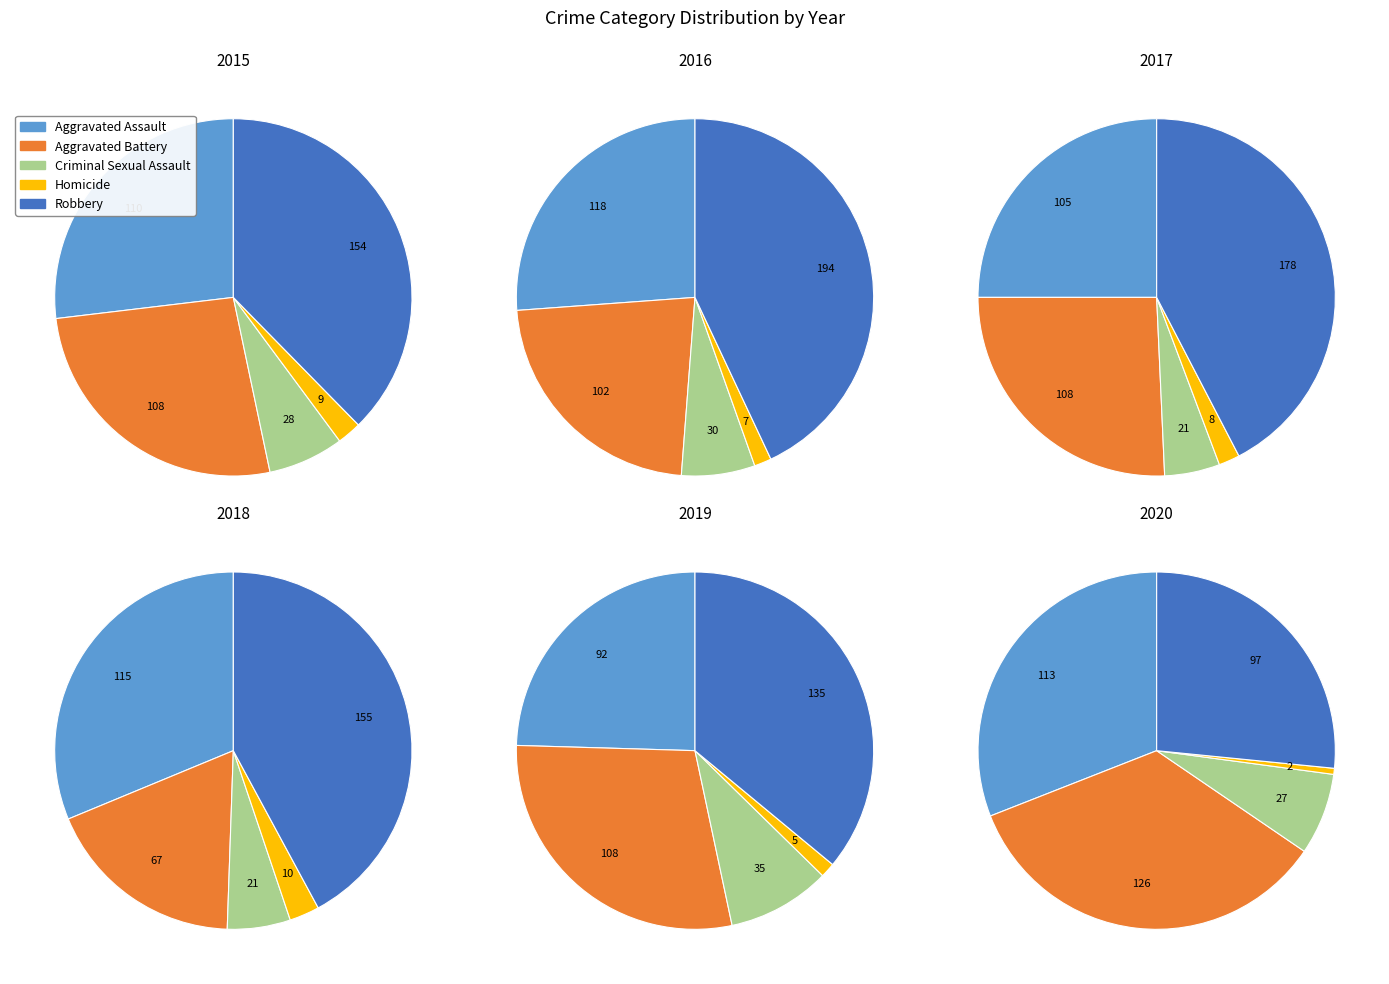

To the nearest percent, what percentage of the pie is Aggravated Battery?

23%